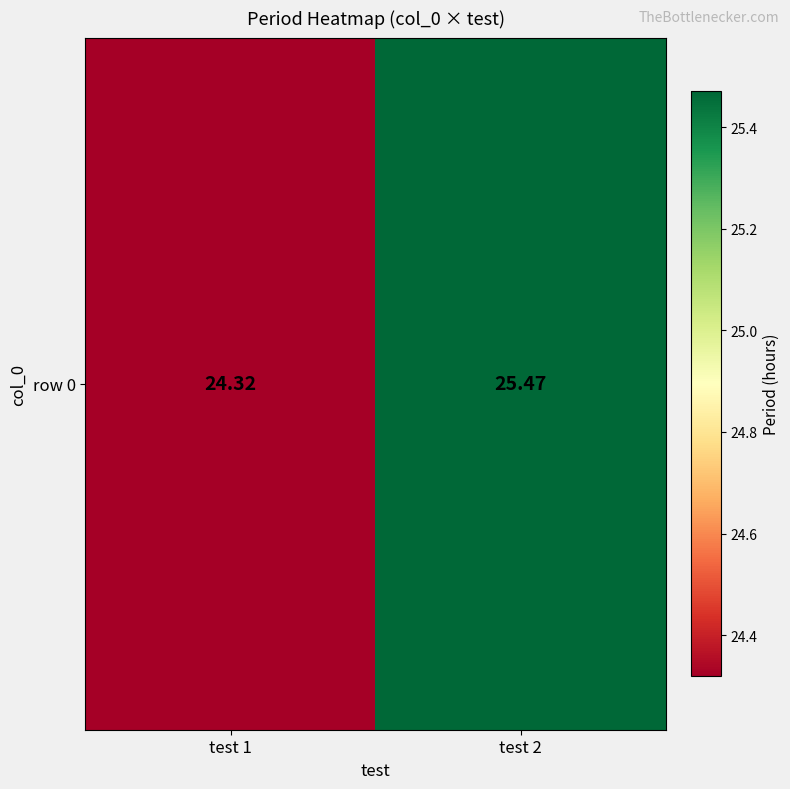

Which label corresponds to the smallest value in the chart?

test 1